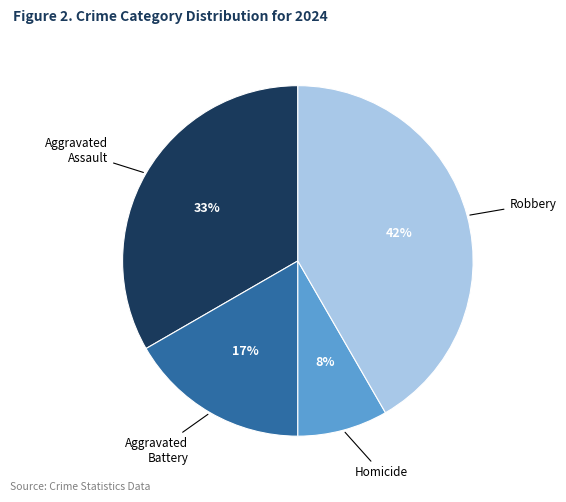

To the nearest percent, what is the average slice percentage?

25%